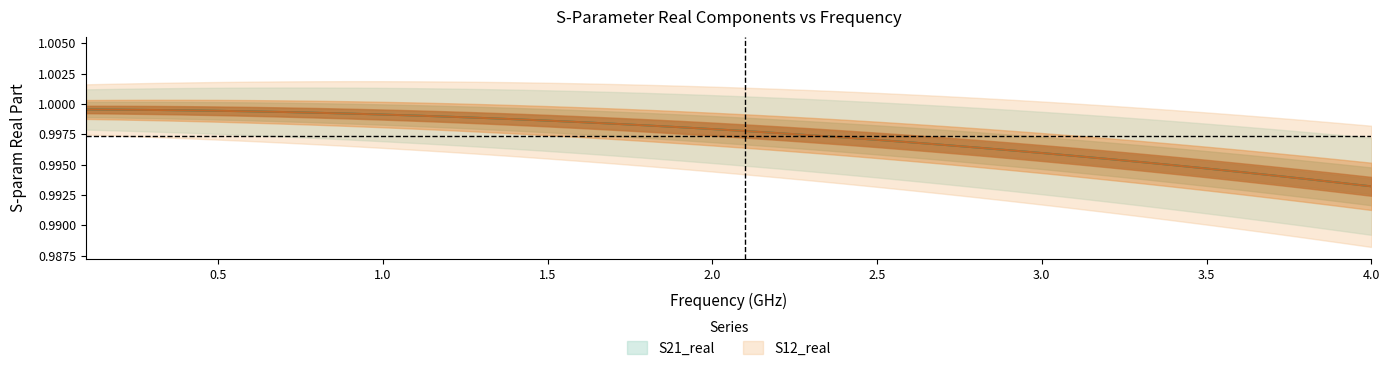

What is the label of the 4th point from the left?

1.5